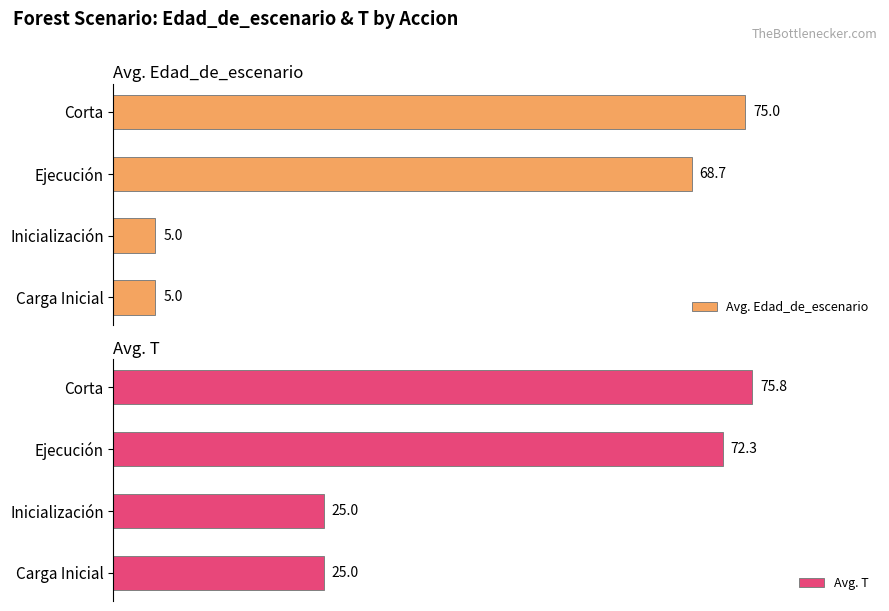

How many bars are there in each group?

2